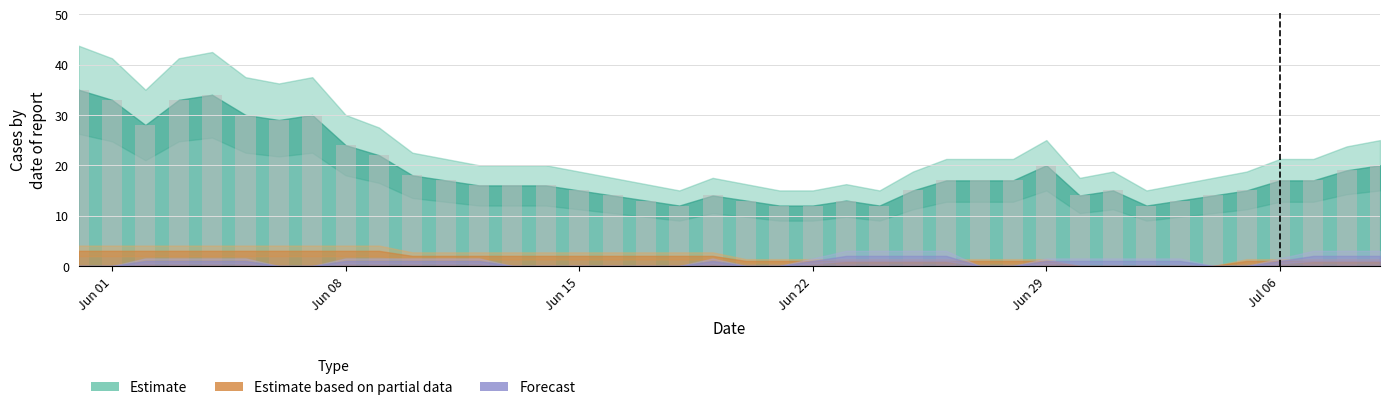

What is the difference between the second highest and minimum values?

22